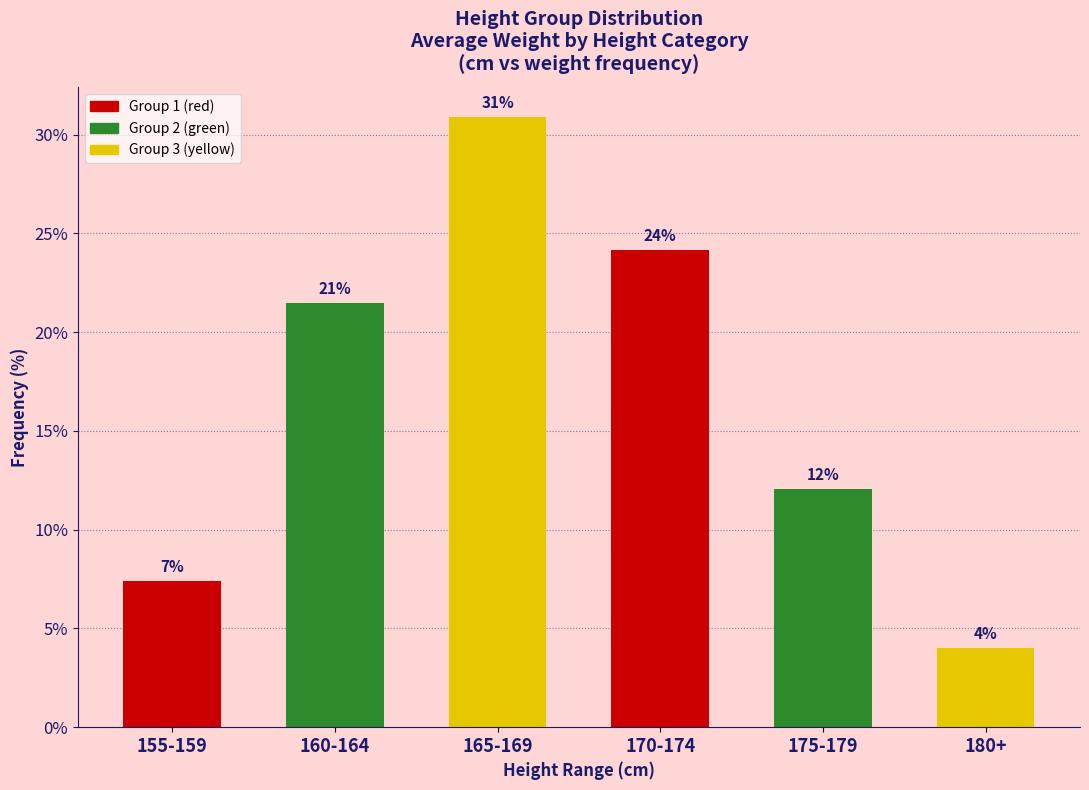

What is the value of the 5th bar from the left?

12.1